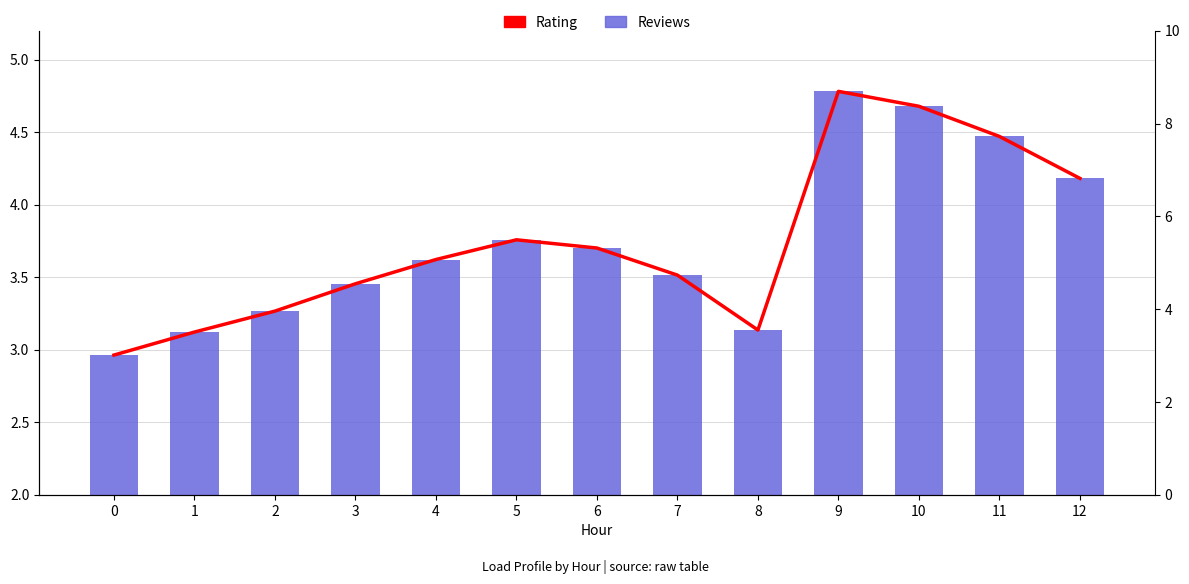

How many bars are there in total?

26